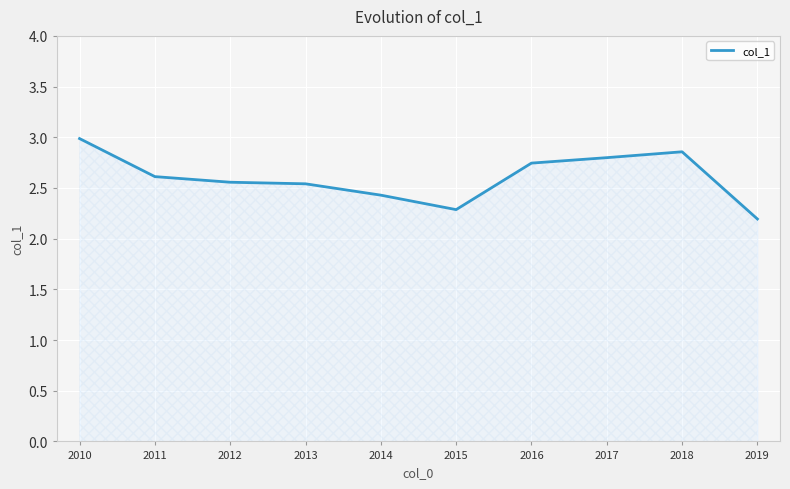

What is the difference between the values at 2010 and 2015?

0.7